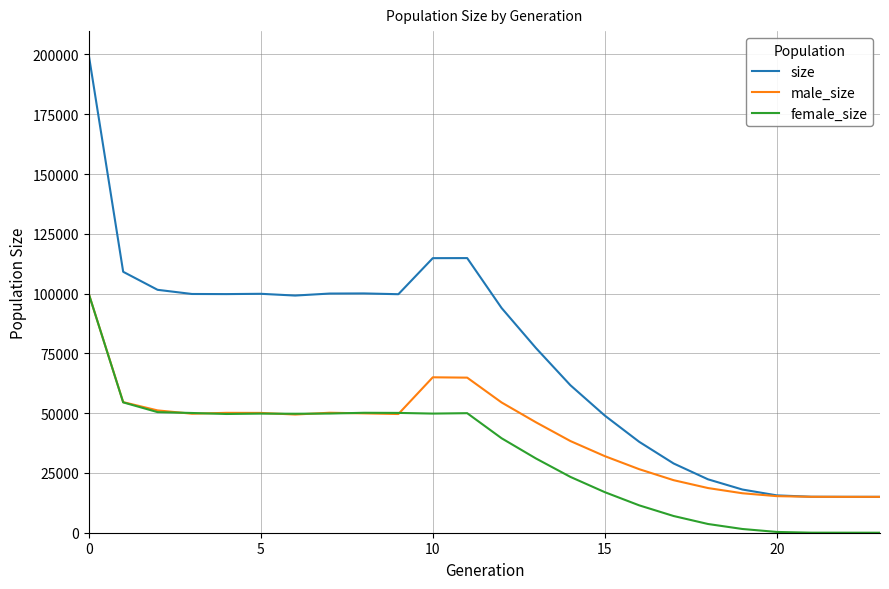

Rank the series by their average value, from highest to lowest.

size, male_size, female_size